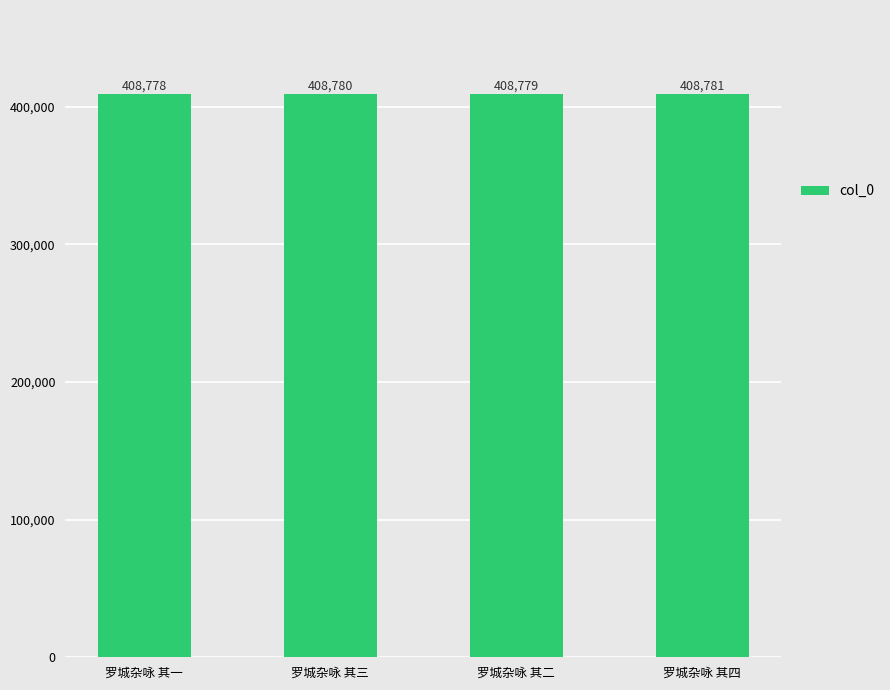

Reading right to left, extract all data points from this chart.

罗城杂咏 其四=408781	罗城杂咏 其二=408779	罗城杂咏 其三=408780	罗城杂咏 其一=408778